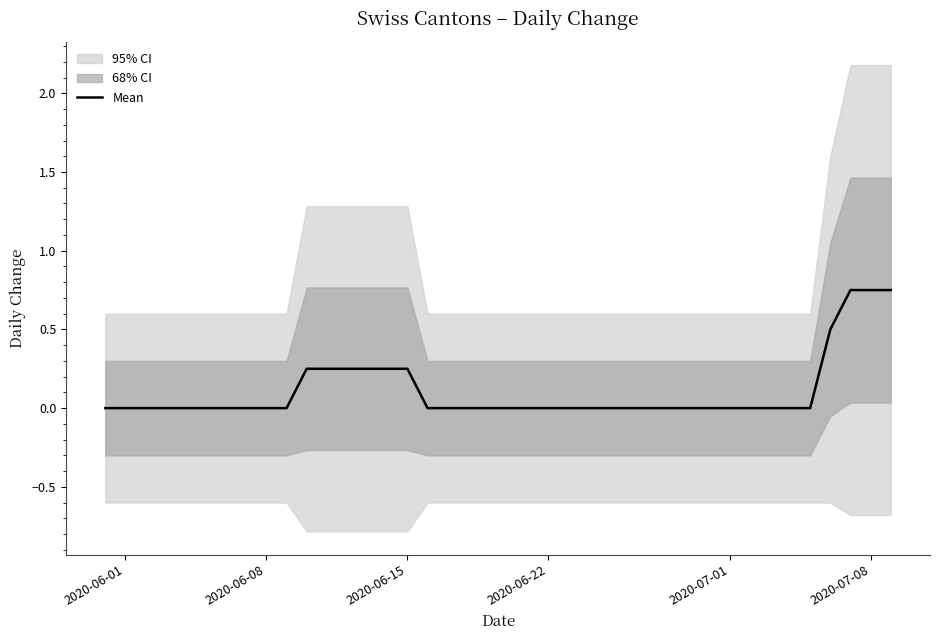

The chart shows a value of -0.3 at 17. True or false?

False